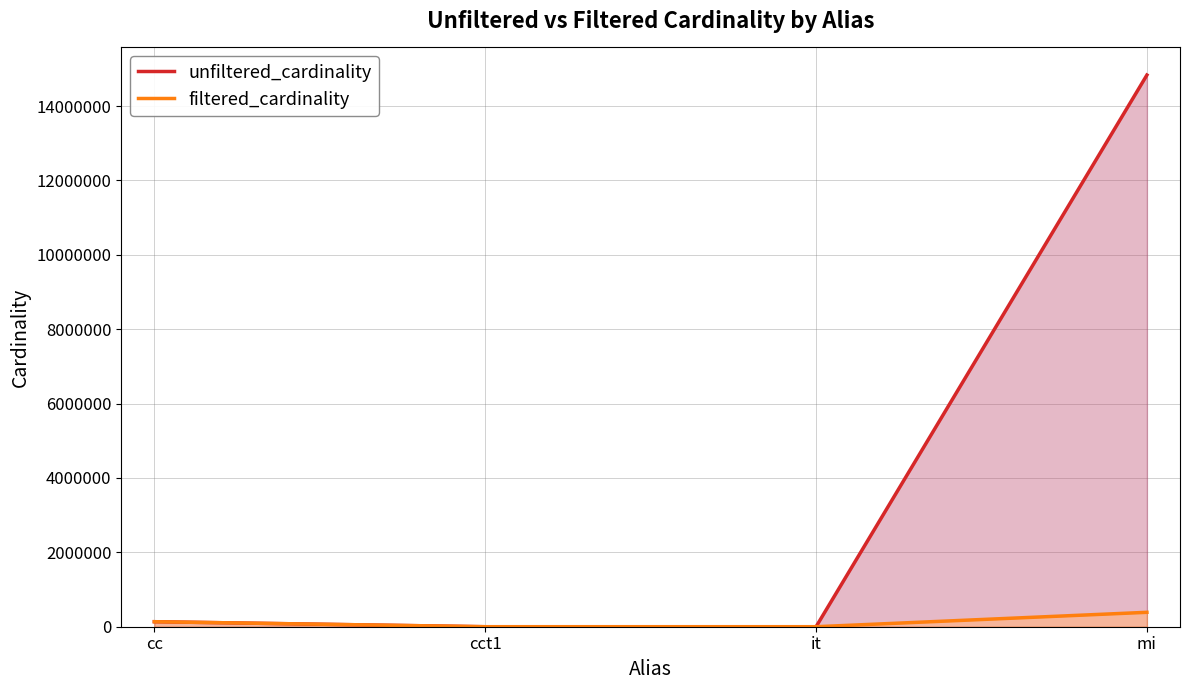

True or false: unfiltered_cardinality and filtered_cardinality intersect in this chart.

False